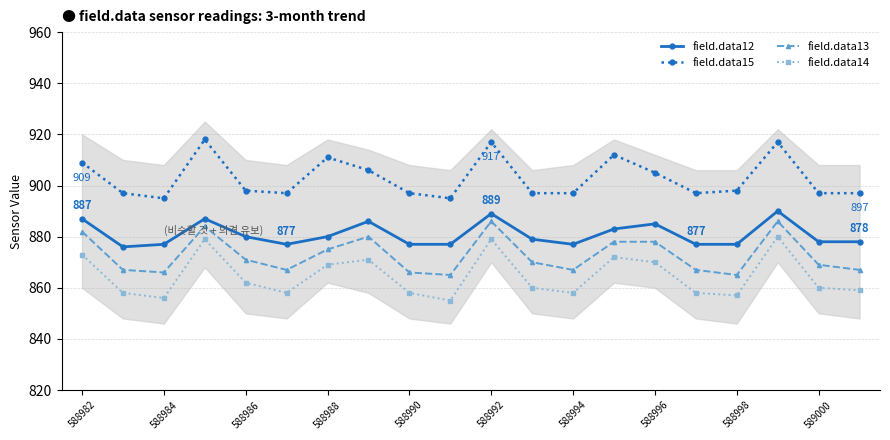

True or false: field.data15 and field.data14 intersect in this chart.

False